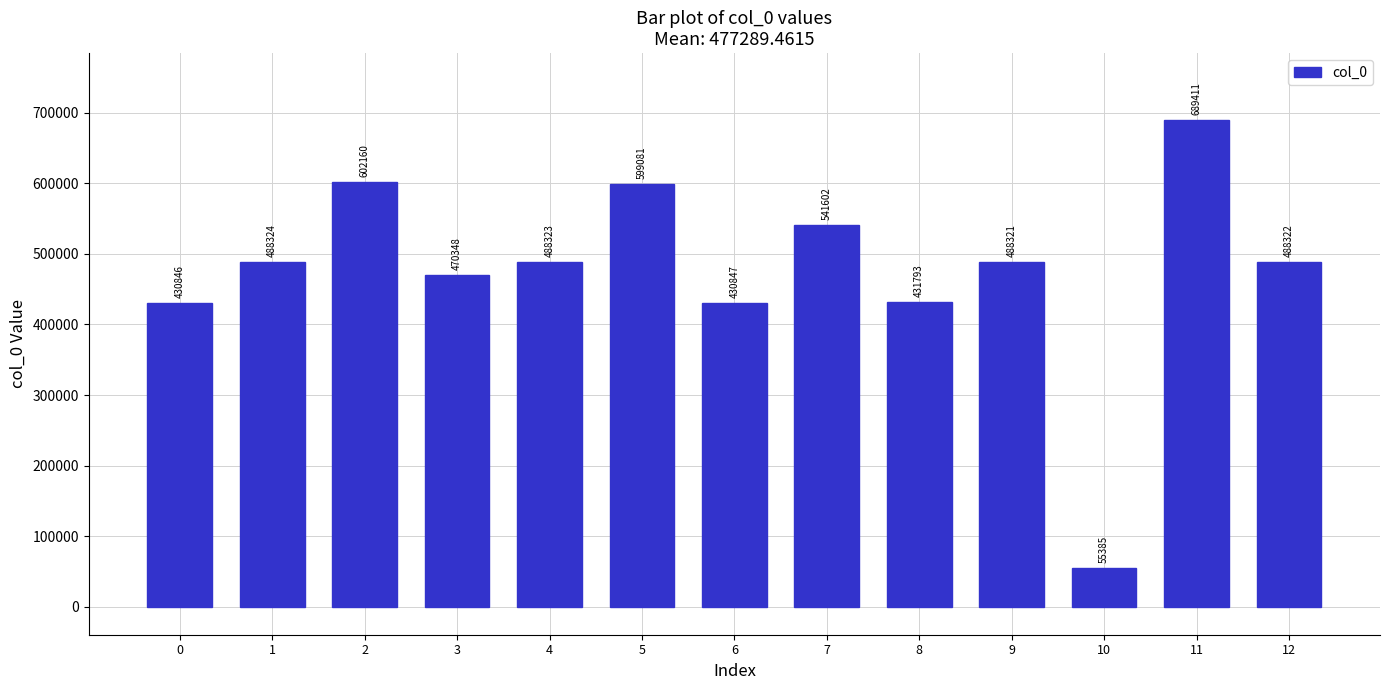

At which category does the chart reach its minimum across all series?

10